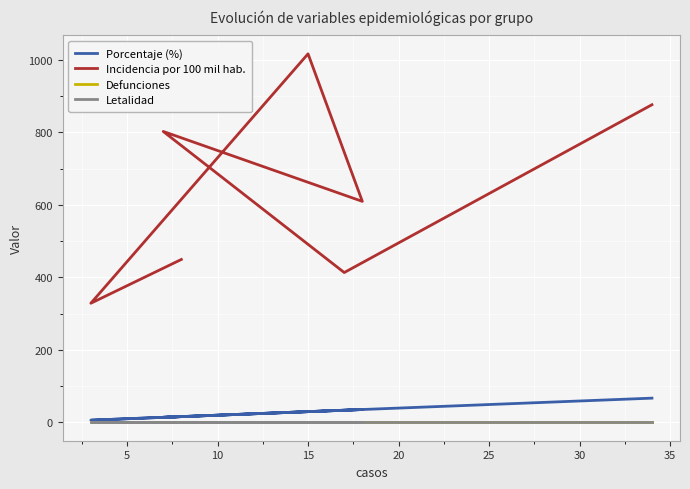

What is the value of the Porcentaje (%) point at the 6th from the left?

33.3